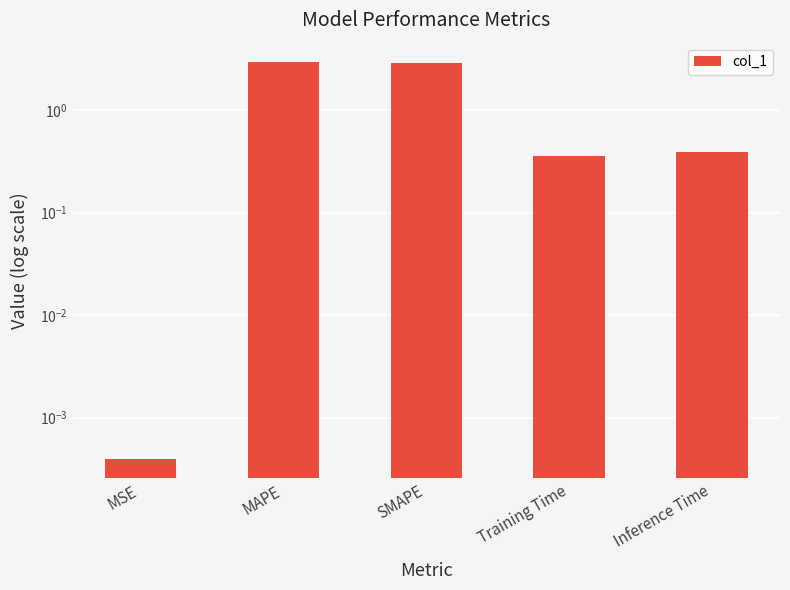

The chart shows a value of 0.7 at Inference Time. True or false?

False